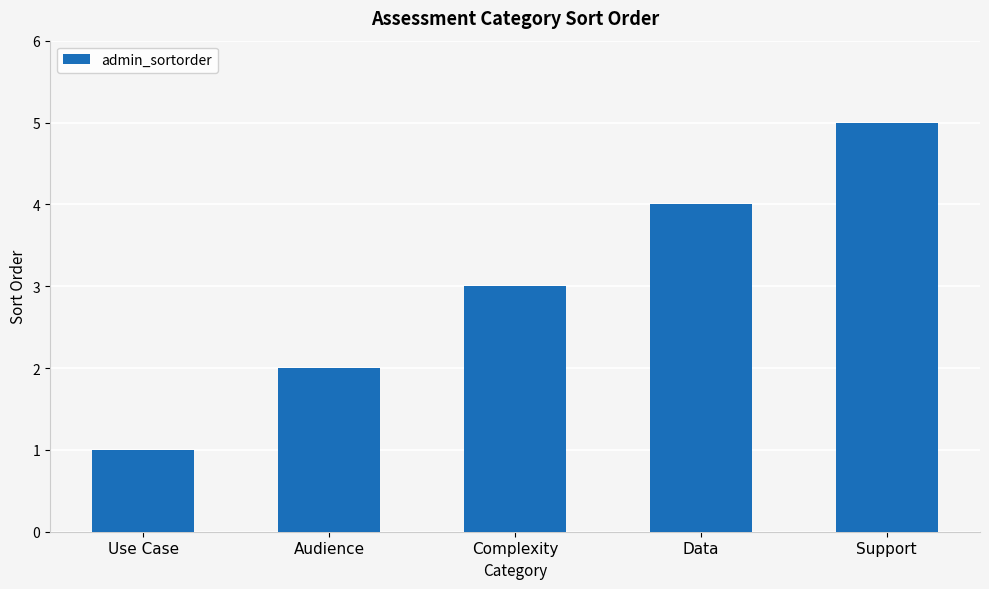

What is the sum of all values?

15